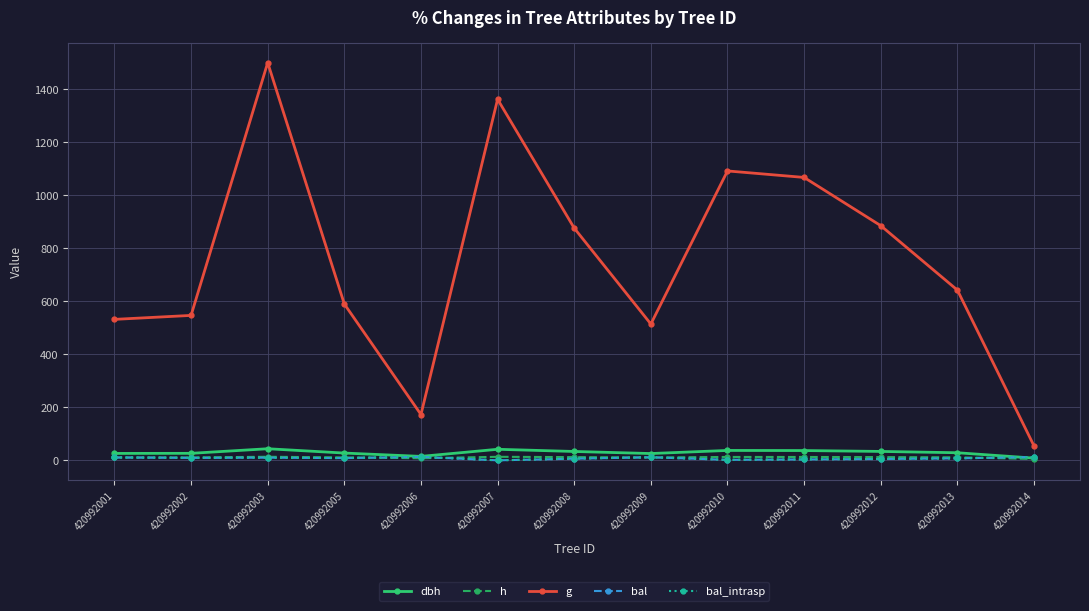

How many interior local valleys does the h series have?

2